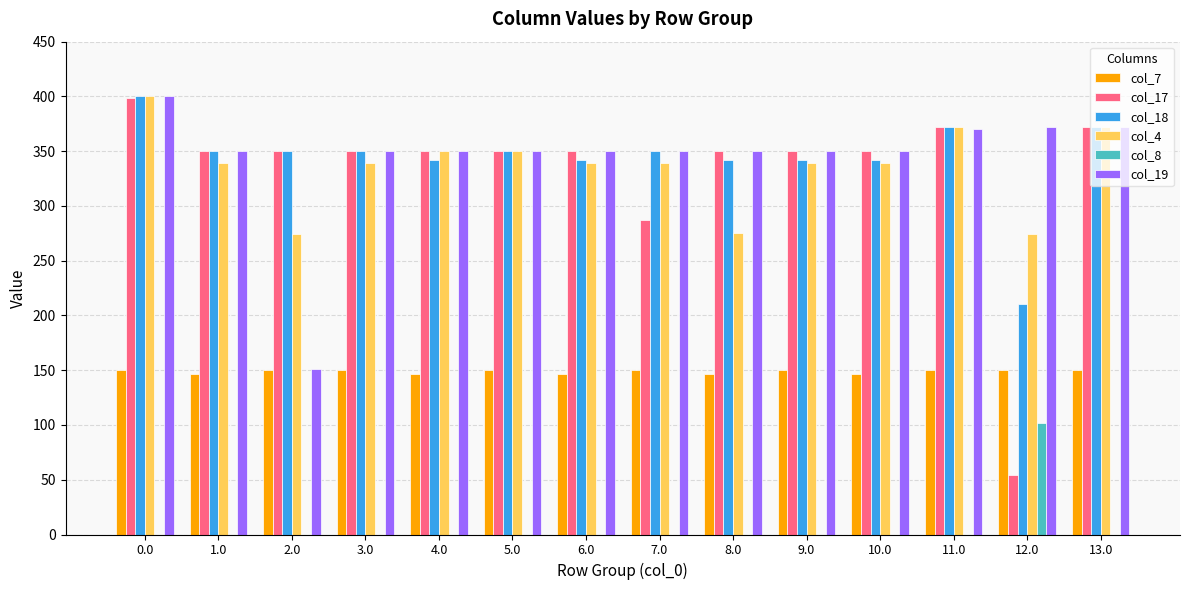

What is the difference between the col_18 values at 3.0 and 10.0?

7.8